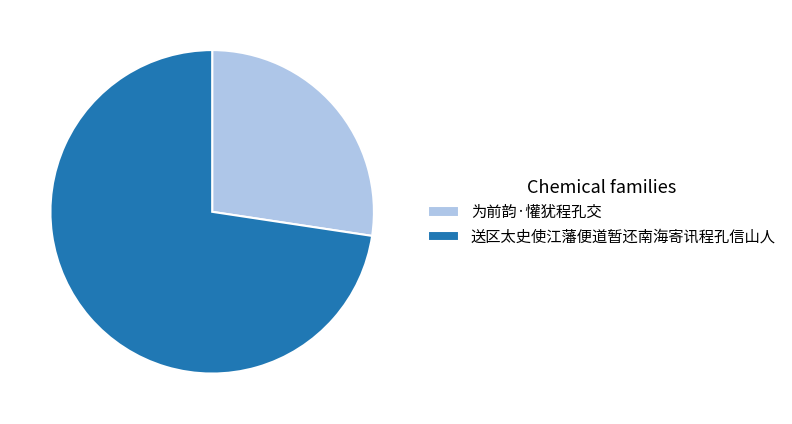

Is the sum of 送区太史使江藩便道暂还南海寄讯程孔信山人 and 为前韵·懽犹程孔交 greater than half?

Yes